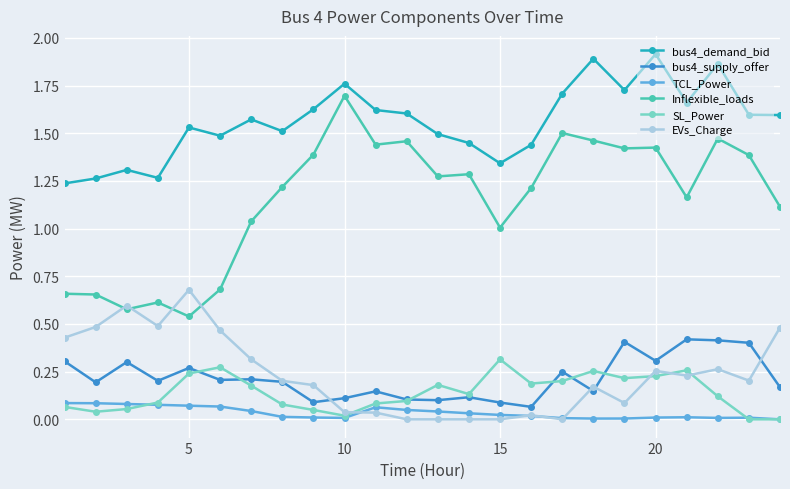

Which series has the widest spread of values?

Inflexible_loads